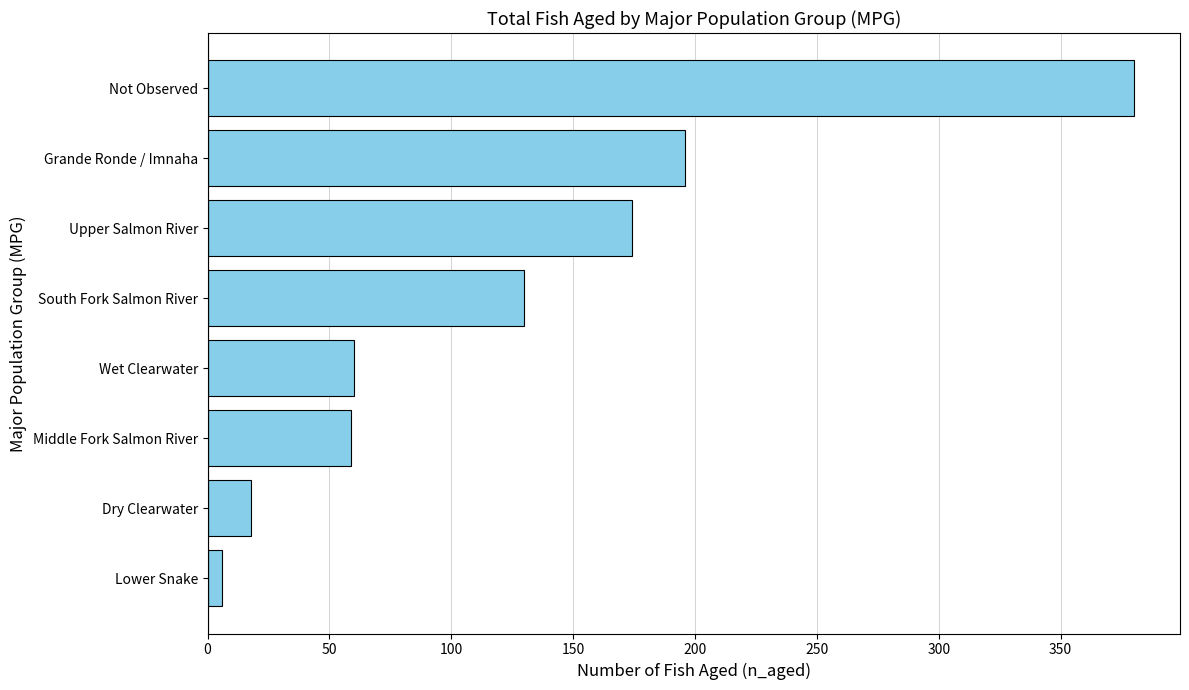

What is the change in value from Middle Fork Salmon River to Grande Ronde / Imnaha?

+137